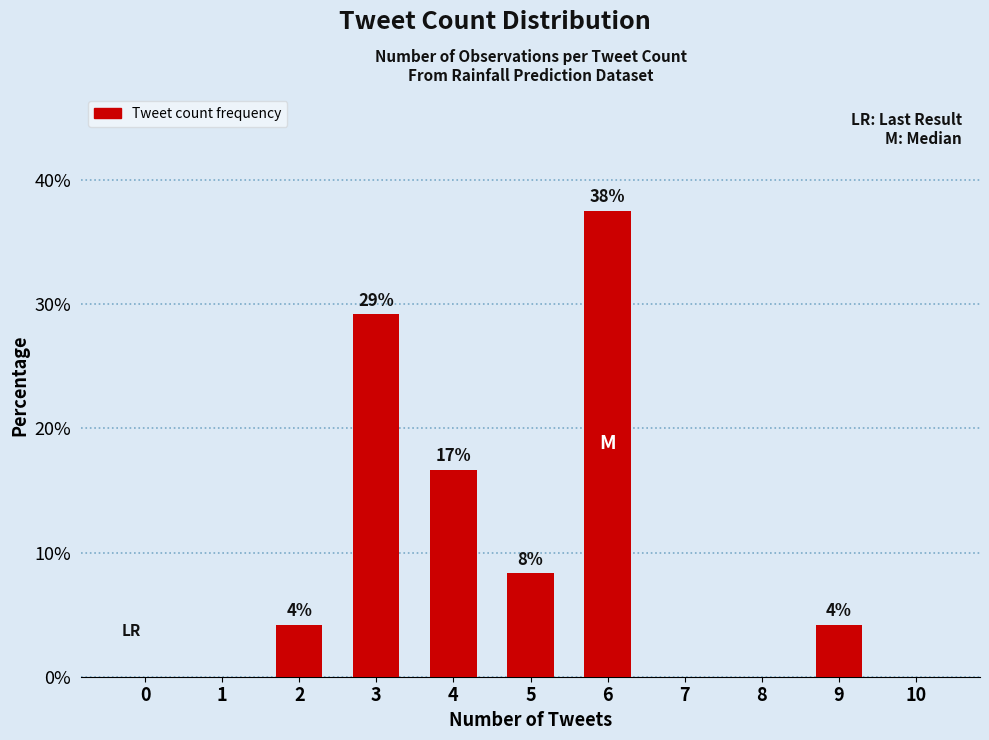

Between 4 and 2, which is larger?

4